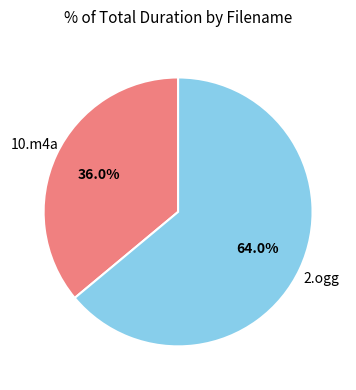

What portion of the pie excludes 2.ogg?

36.0%